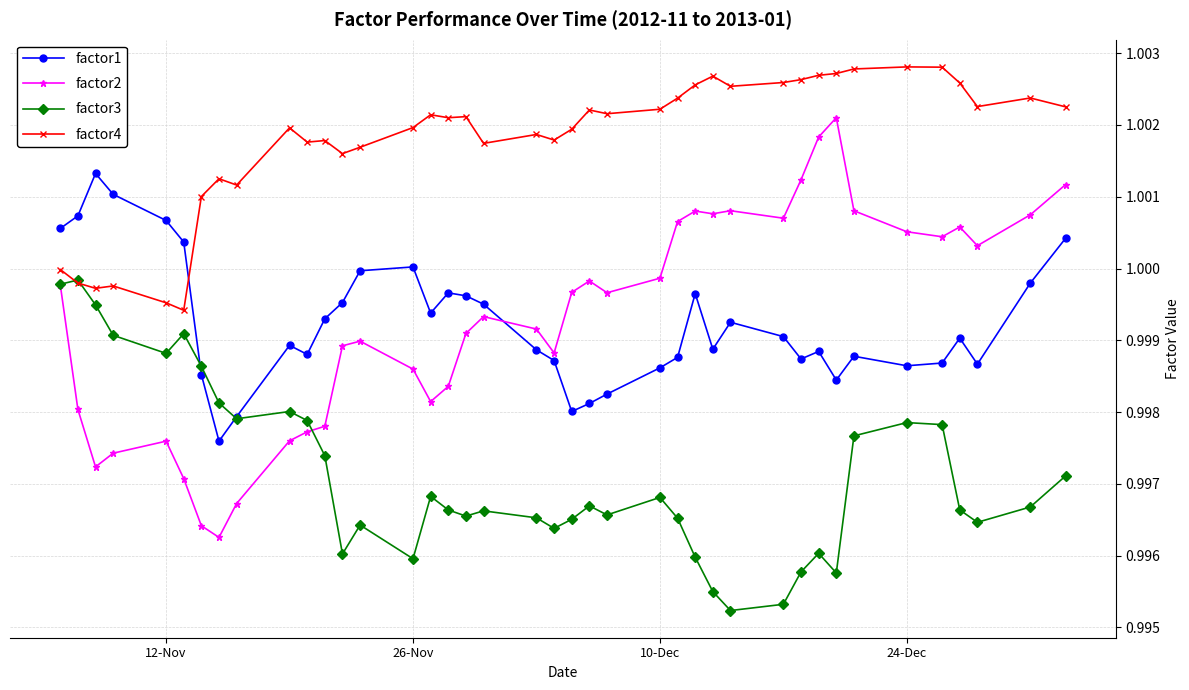

List the series in order of their peak value, lowest first.

factor3, factor1, factor2, factor4